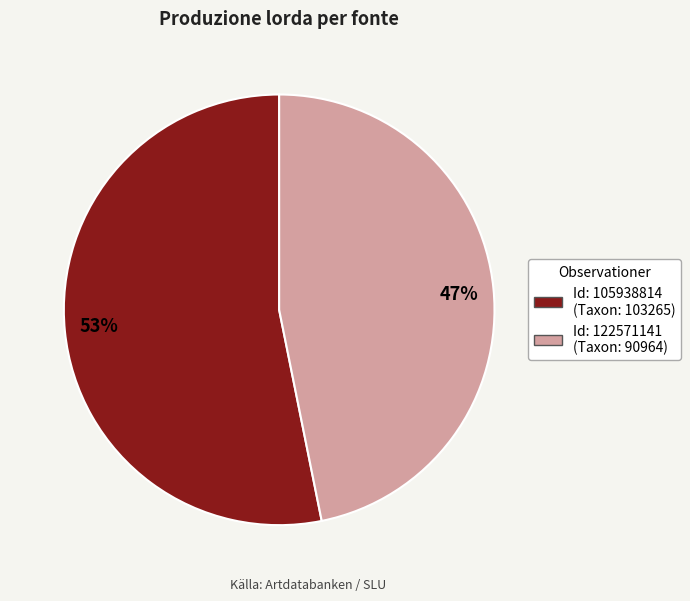

Is there a majority slice in this chart?

Yes